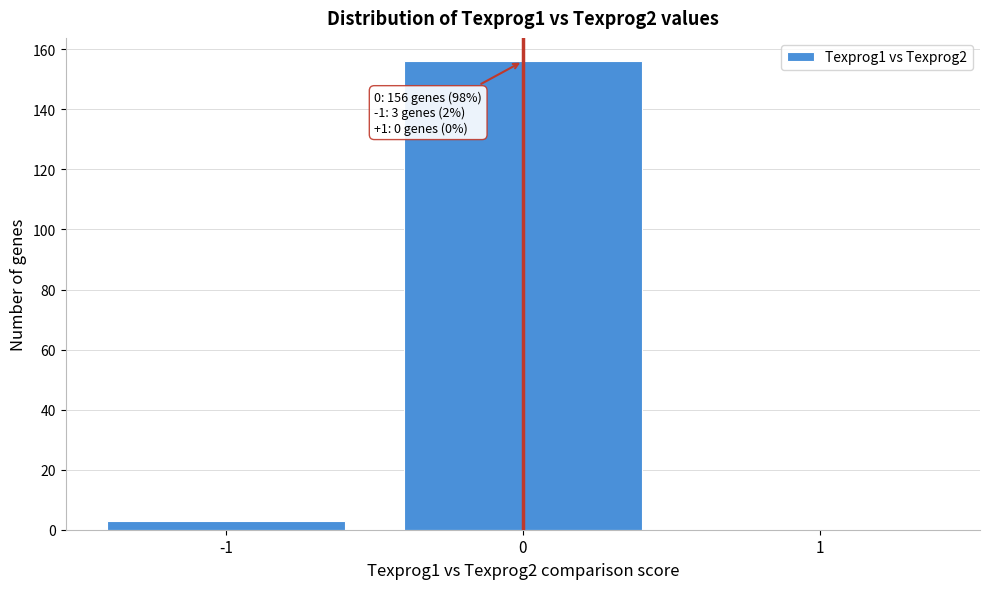

Reading left to right, what are all the values shown in this chart?

-1=3	0=156	1=0